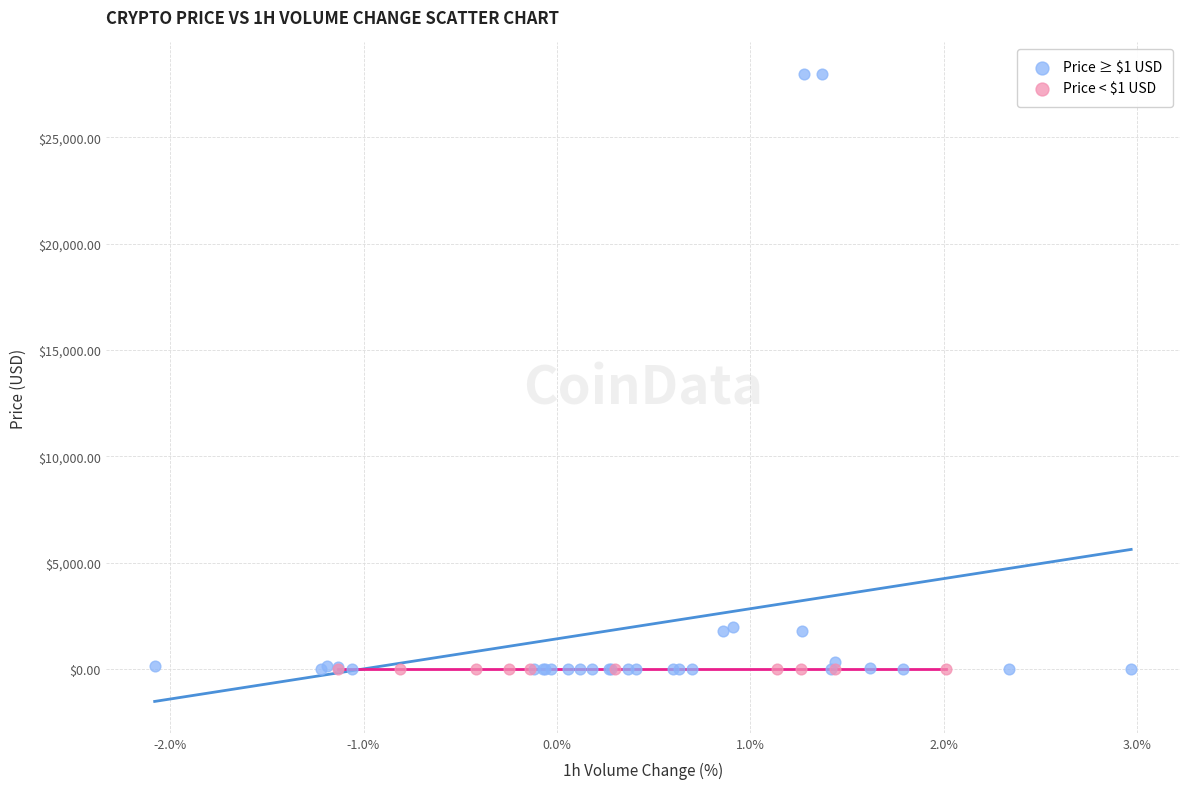

Which series reaches the maximum Y coordinate?

Price ≥ $1 USD